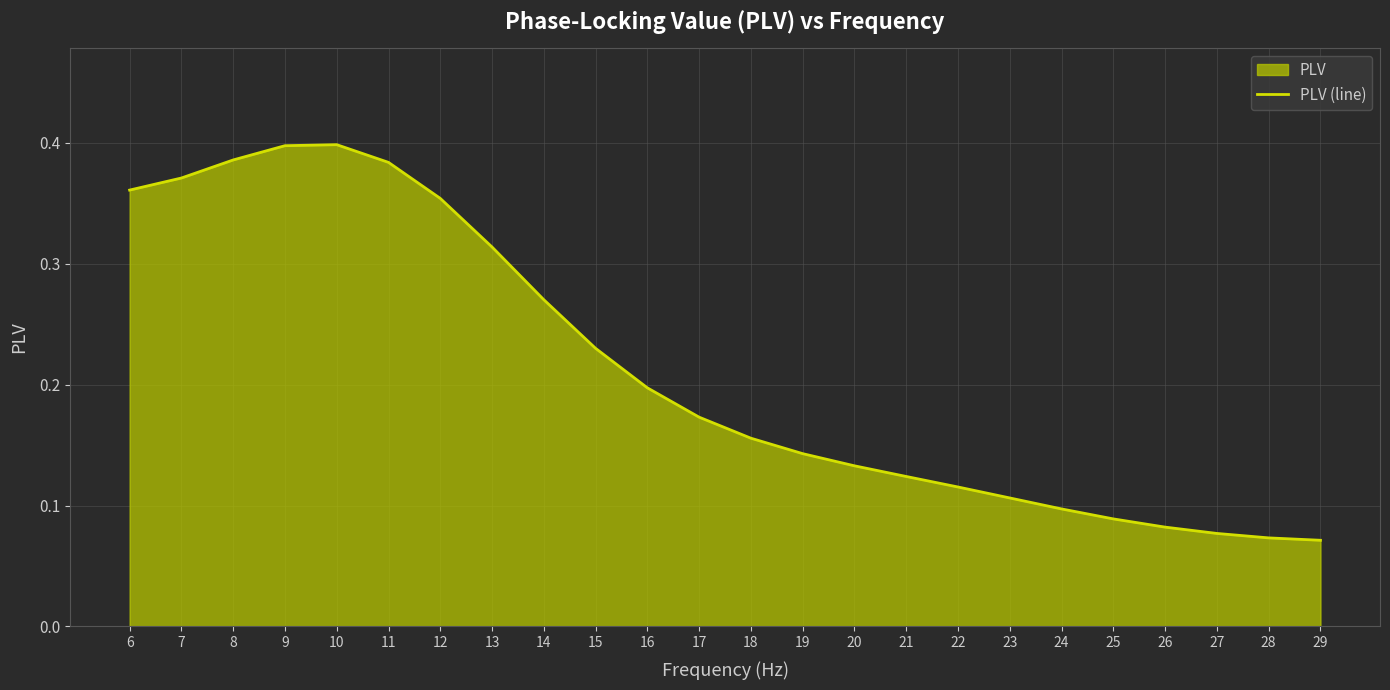

Reading right to left, list all the values displayed in this chart.

0.1	0.1	0.1	0.1	0.1	0.1	0.1	0.1	0.1	0.1	0.1	0.2	0.2	0.2	0.2	0.3	0.3	0.4	0.4	0.4	0.4	0.4	0.4	0.4